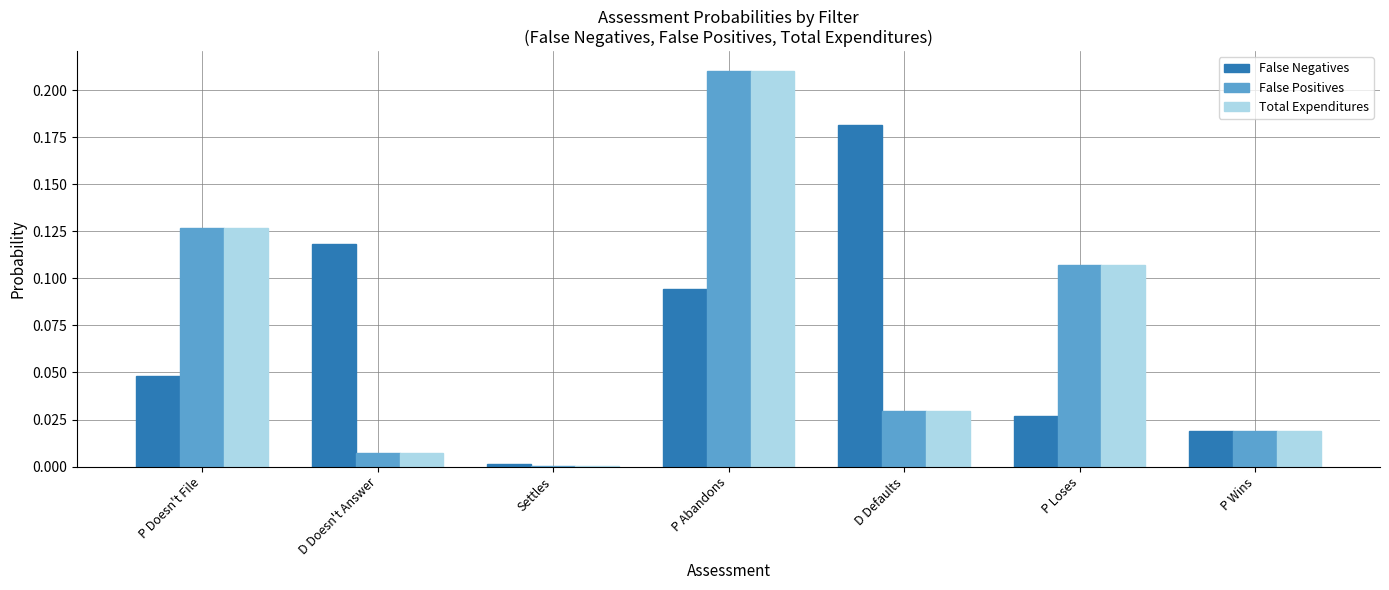

At which category is the sum across all series the highest?

P Abandons